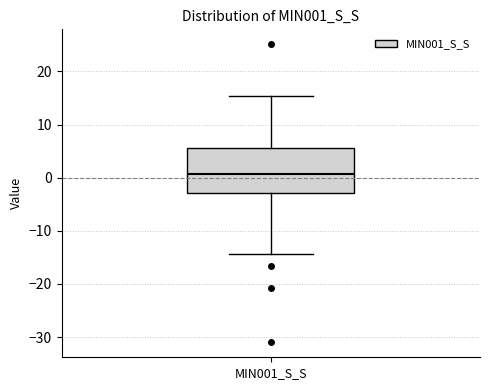

Transcribe this box plot: give where the median line is, the range the box spans, and where the two whiskers end, as read against the y-axis. The values are not printed on the chart, so give them approximately, as read against the axis.

median 1, box -3 to 6, whiskers -14 to 15